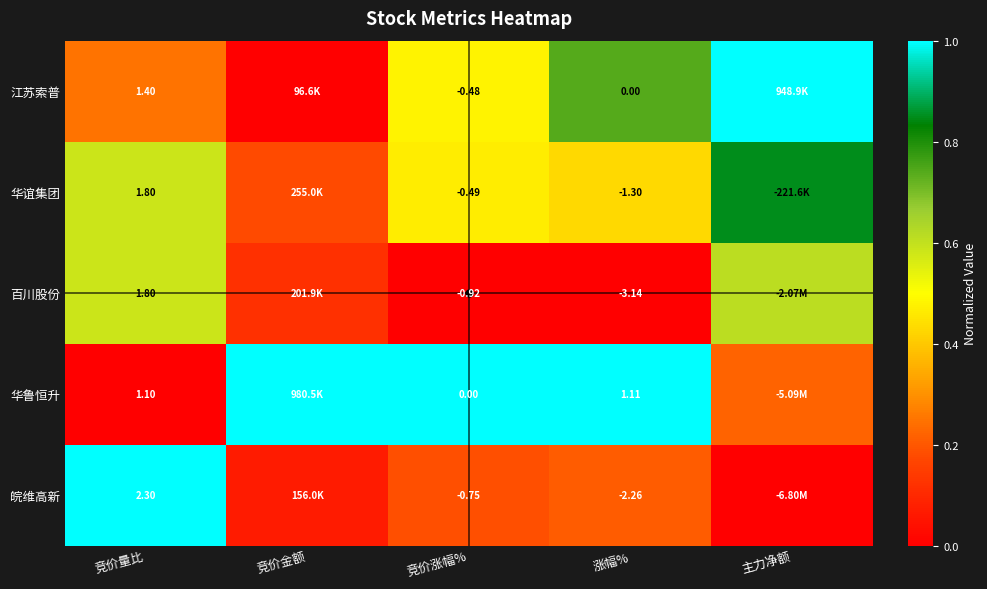

Which series changed the most between 竞价量比 and 竞价涨幅%?

皖维高新